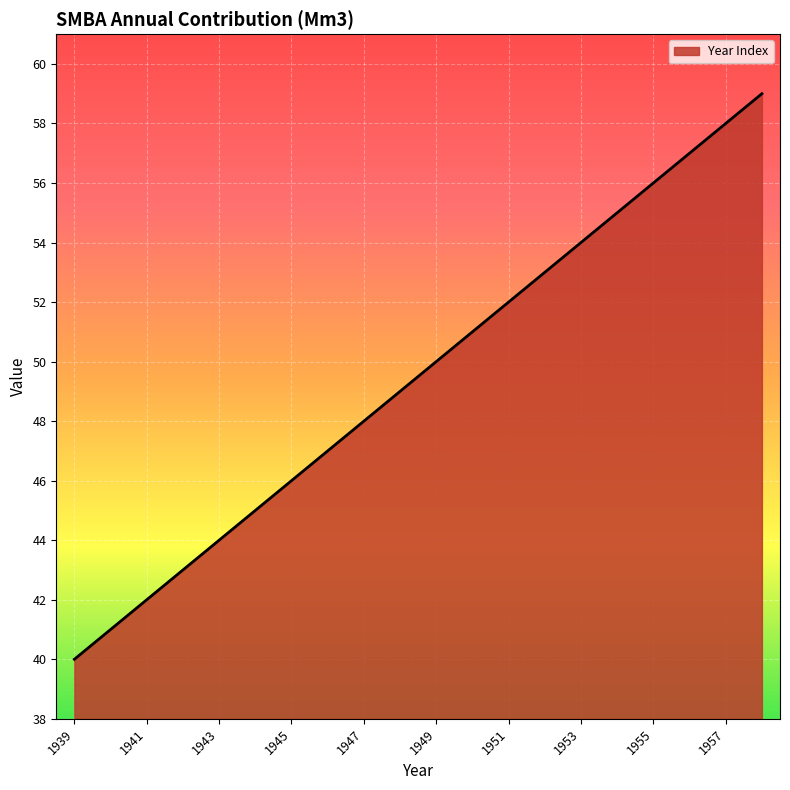

What is the smallest value displayed?

40